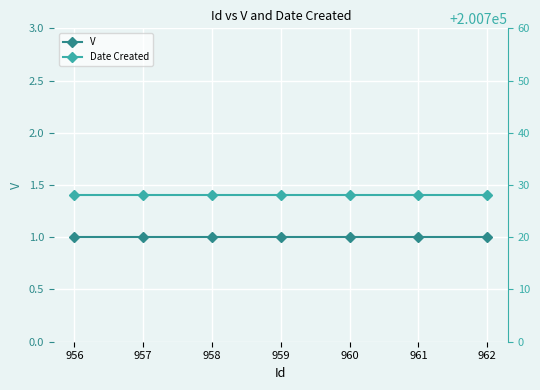

What is the sum of the Date Created values at 958 and 957?

401456